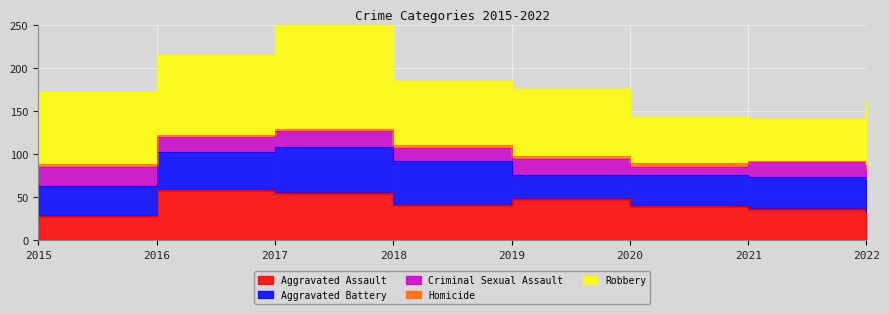

True or false: Aggravated Battery has a value of 60 at 2015.

False